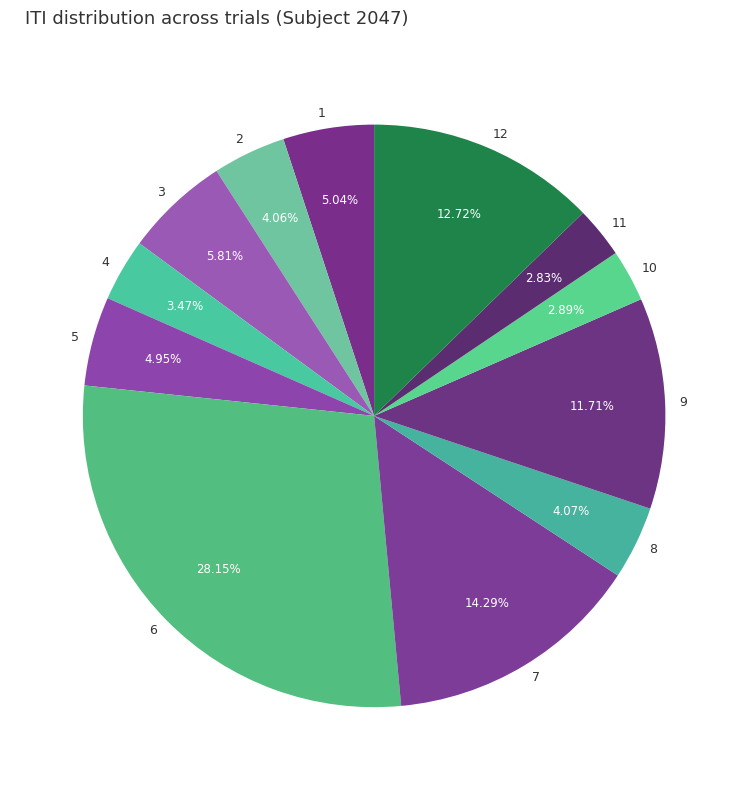

How many slices are in this pie chart?

12